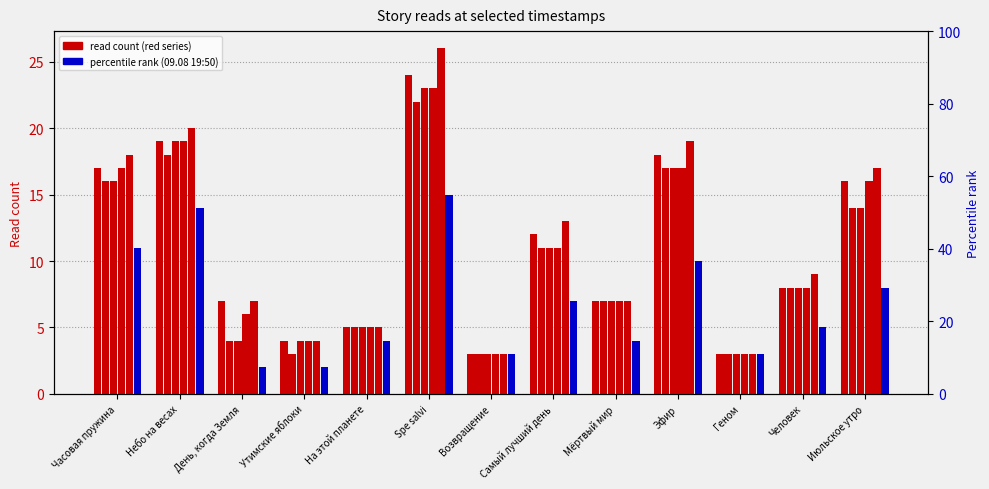

At which label does 12.08 07:55 reach its minimum?

Возвращение